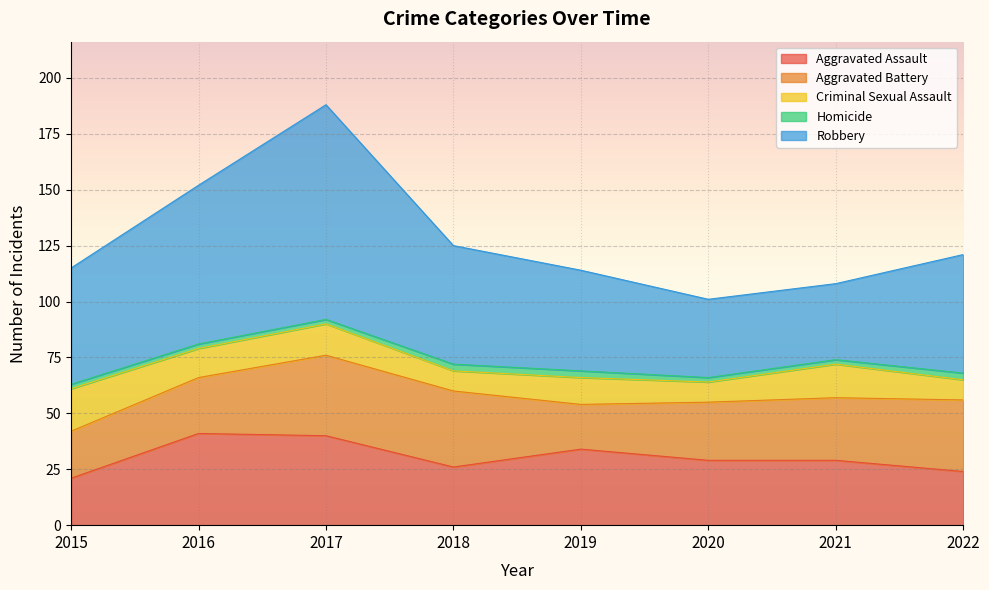

Does the chart display data point markers on the line(s)?

No